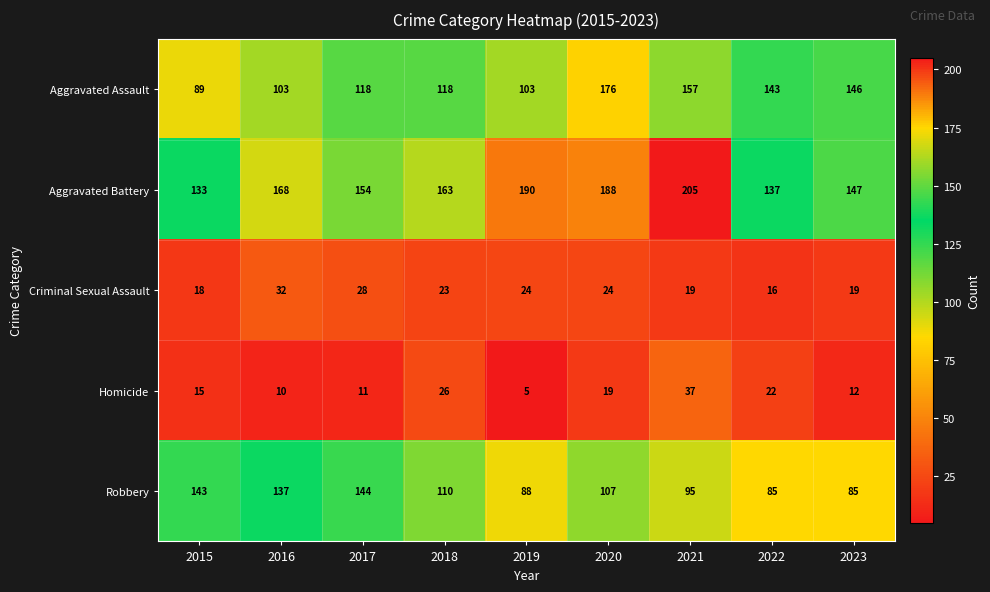

Where does the Criminal Sexual Assault series first go above 23?

2016